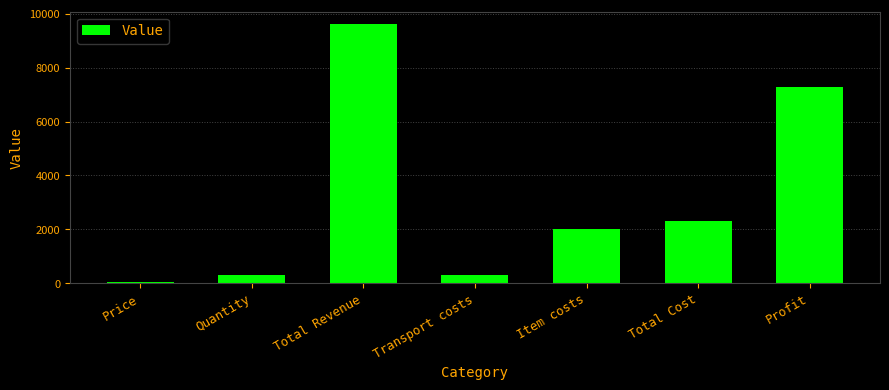

What is the label of the 1st bar from the right?

Profit